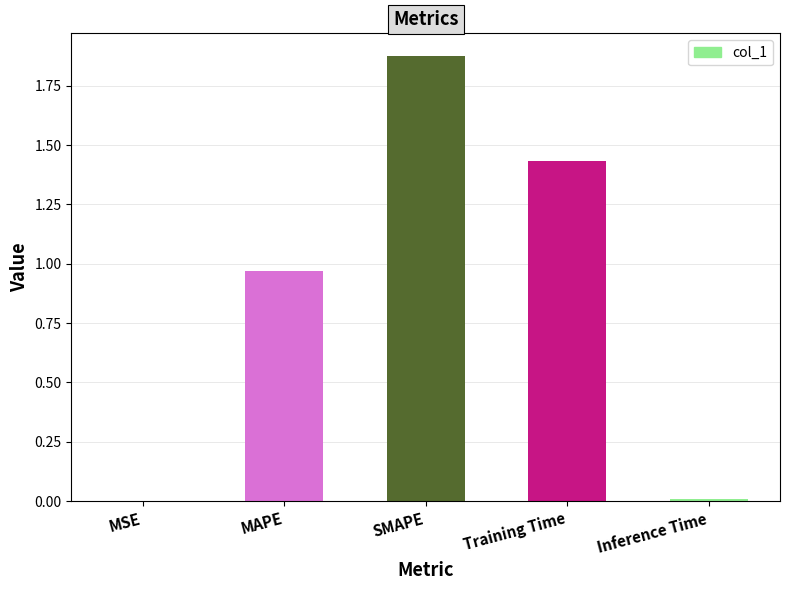

Which has a higher value, MSE or MAPE?

MAPE